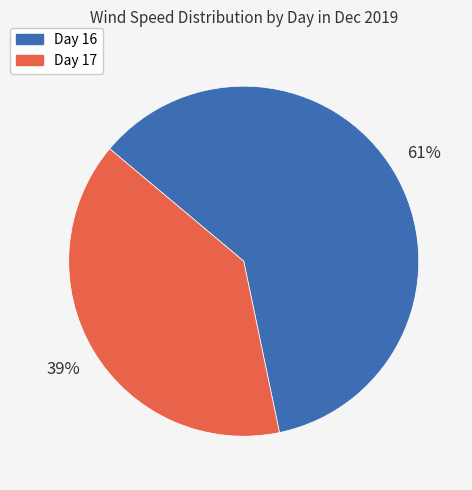

To the nearest percent, what is the average slice percentage?

50%